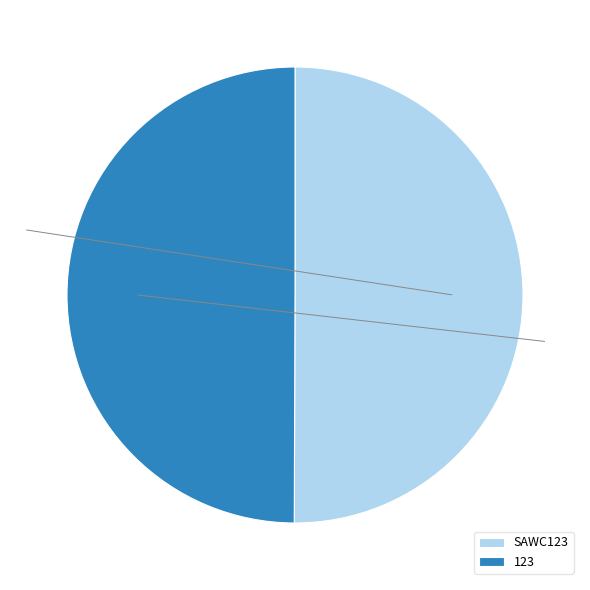

Approximately how many times larger is the value at SAWC123 compared to 123?

1.0